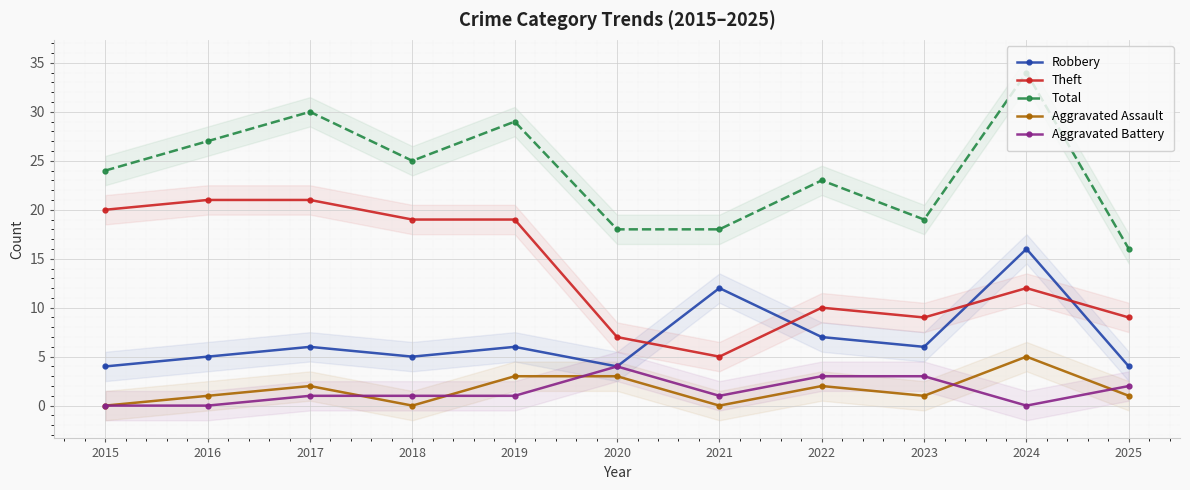

What is the approximate value of Total at 2022, to the nearest 10?

20